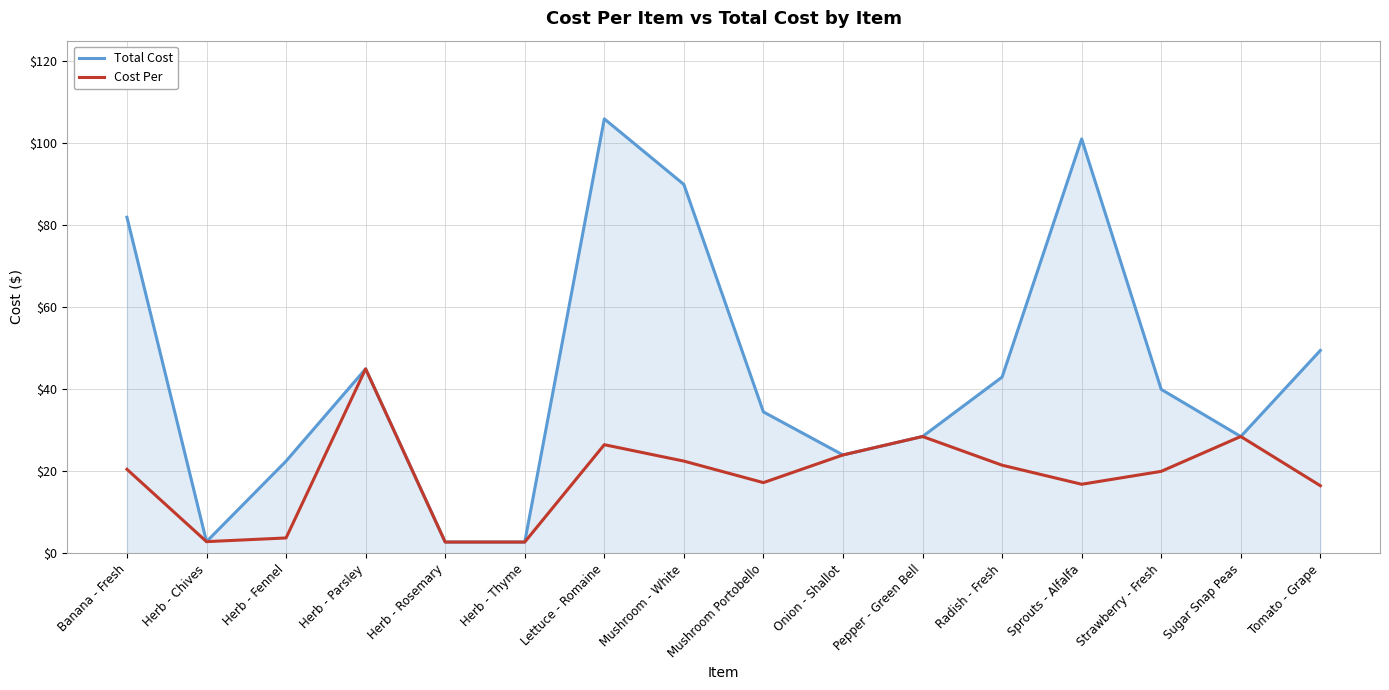

At which category is the sum across all series the highest?

Lettuce - Romaine